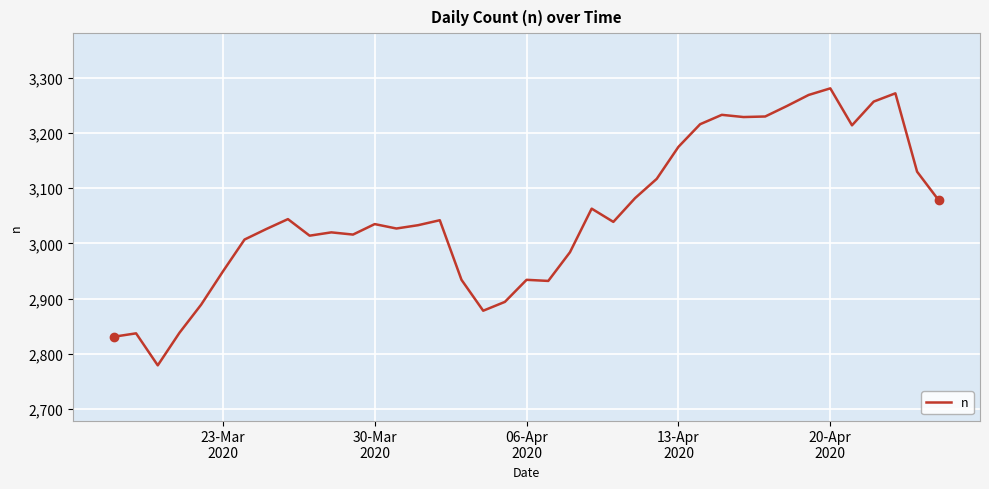

What is the greatest value displayed?

3281